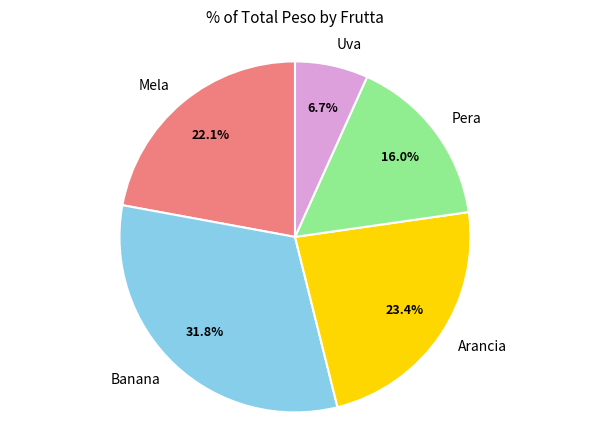

Count the number of slices in the pie.

5